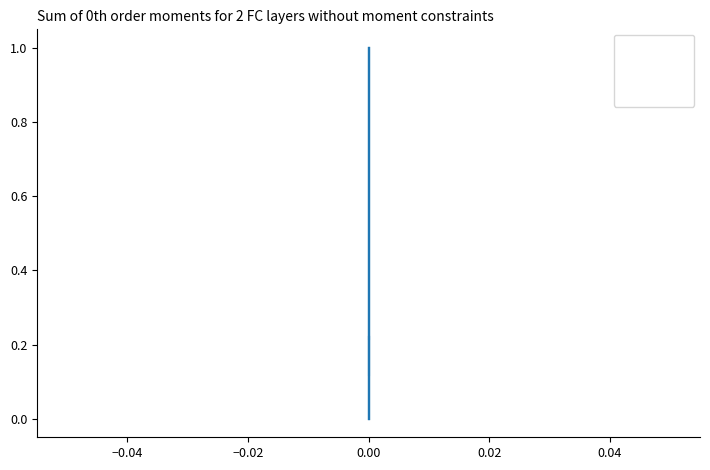

Which series has the largest range (max minus min)?

exact_match